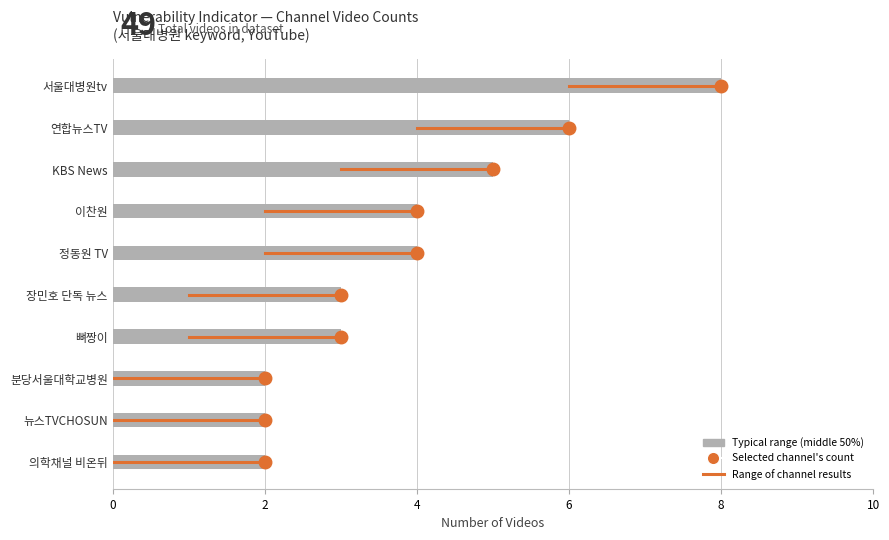

What position from the top is 의학채널 비온뒤?

10